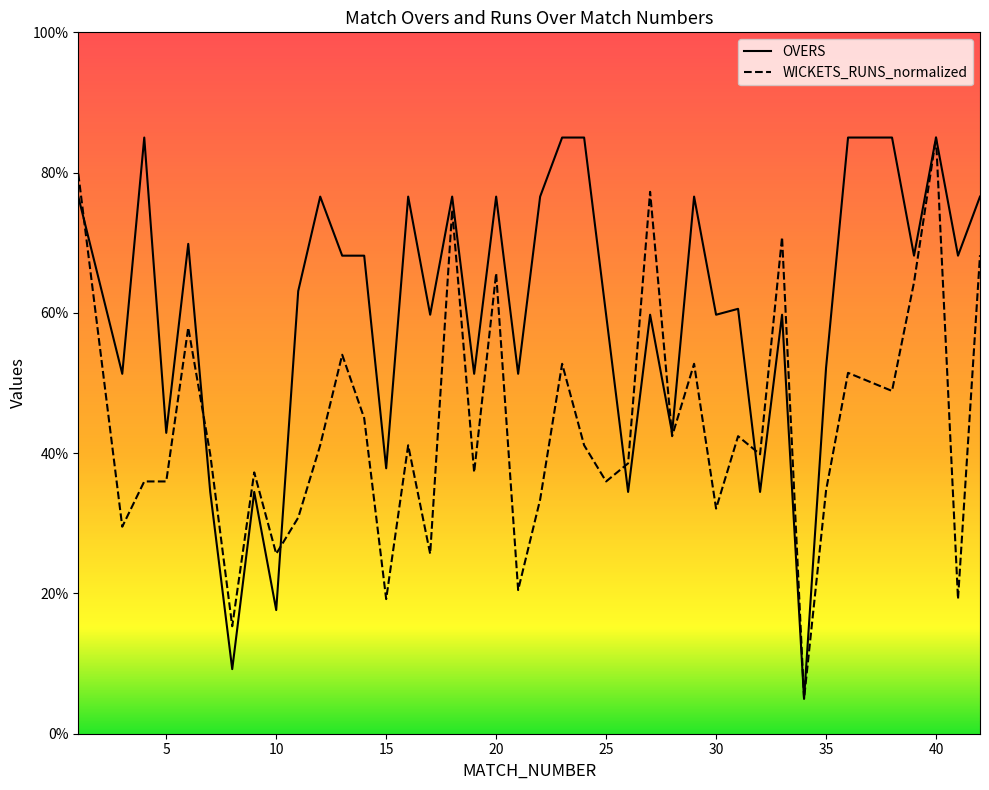

Which category has the lowest value across all series?

34